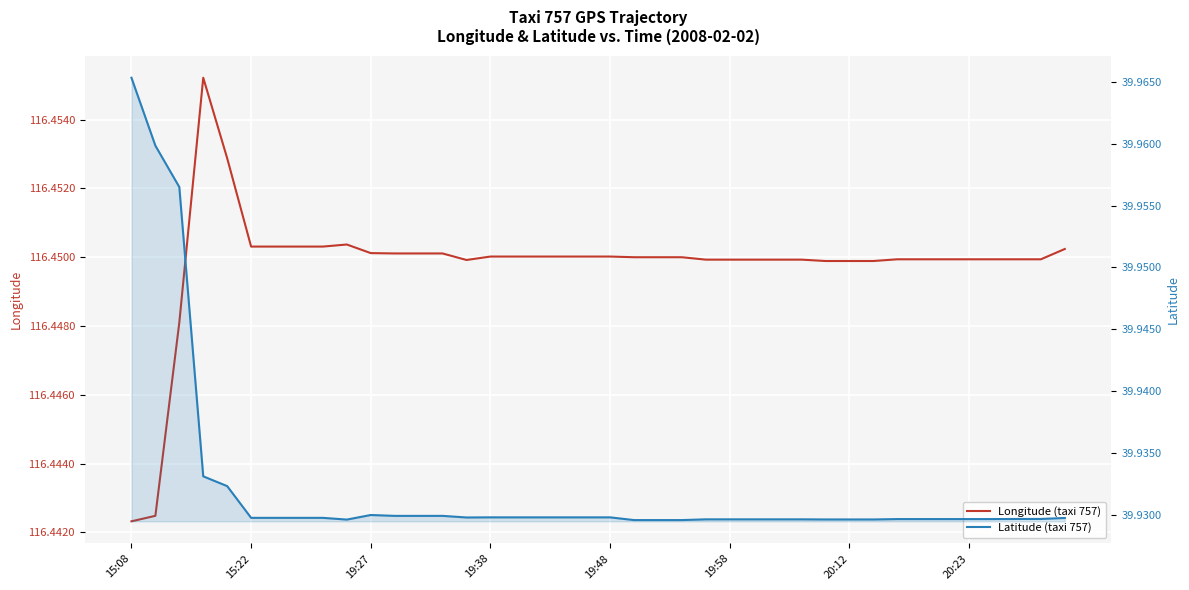

Is it true that Longitude (taxi 757) equals 193.7 at 15:08?

False